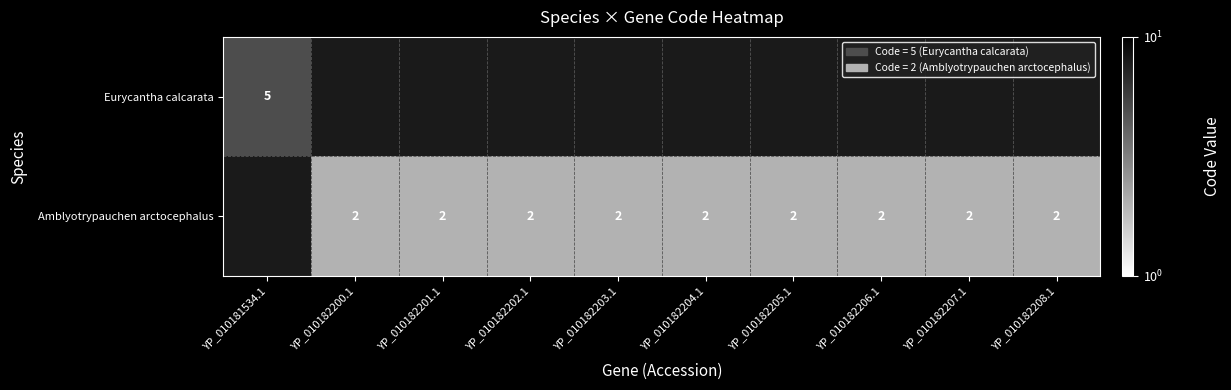

What is the sum of the Amblyotrypauchen arctocephalus values at YP_010182205.1 and YP_010182201.1?

4